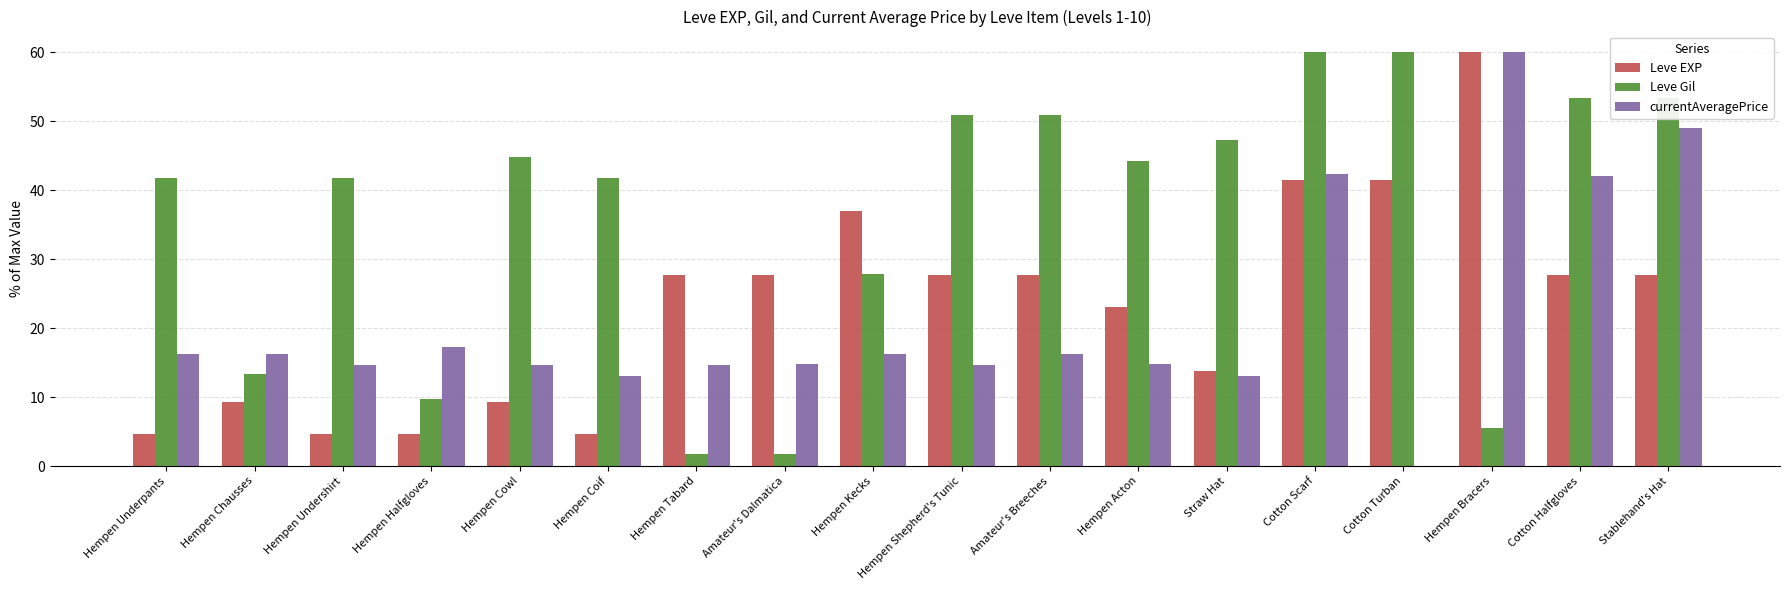

What is the maximum value for Leve Gil?

60.0